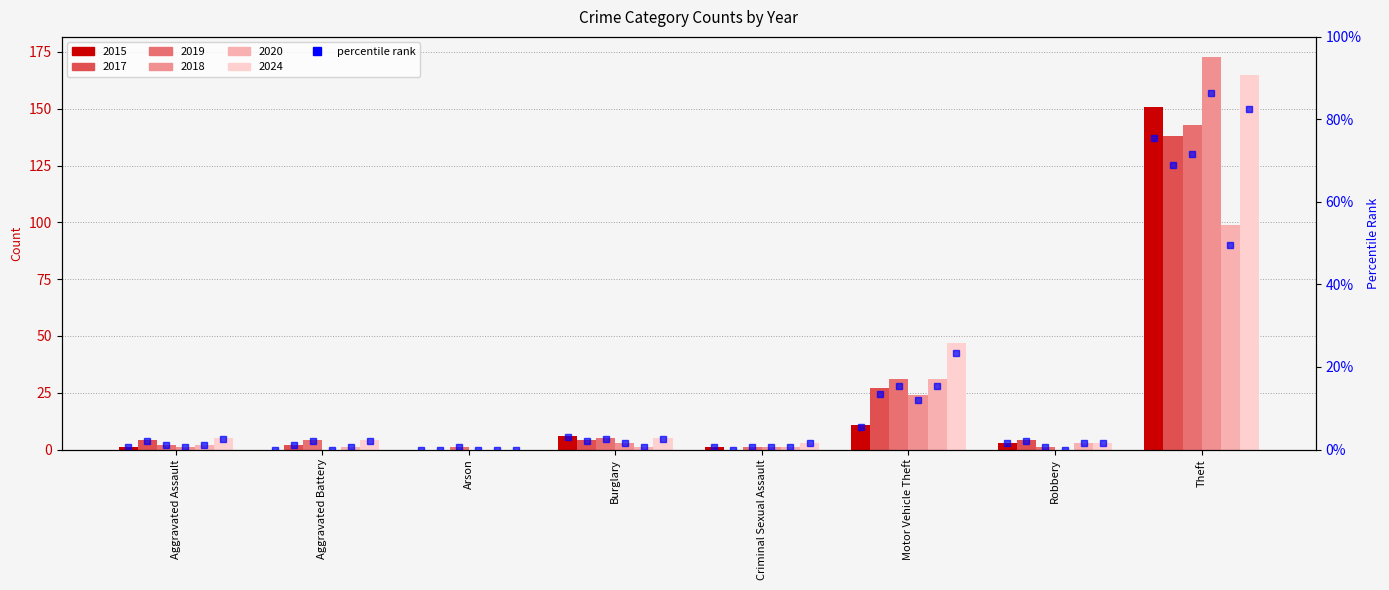

At which label is the value closest to 37?

Motor Vehicle Theft